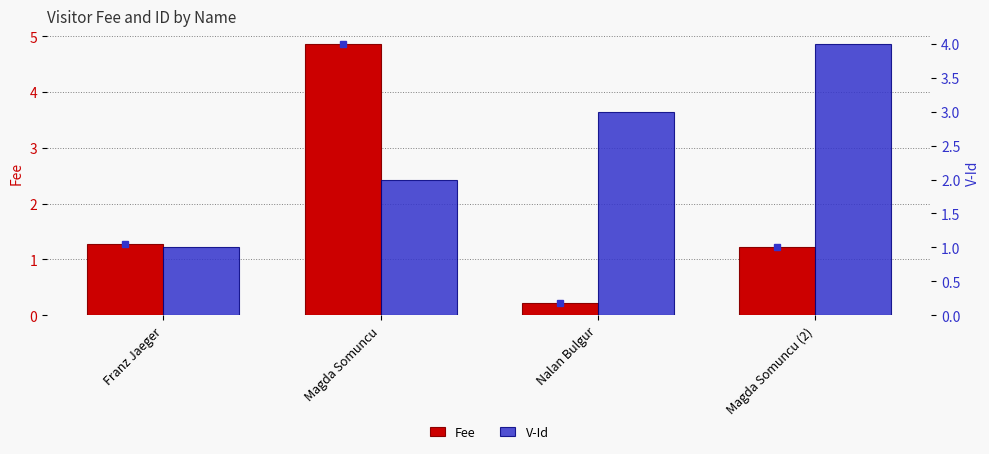

Reading right to left, list all the values displayed in this chart.

Fee: Magda Somuncu (2)=1.2	Nalan Bulgur=0.2	Magda Somuncu=4.9	Franz Jaeger=1.3
V-Id: Magda Somuncu (2)=4.0	Nalan Bulgur=3.0	Magda Somuncu=2.0	Franz Jaeger=1.0